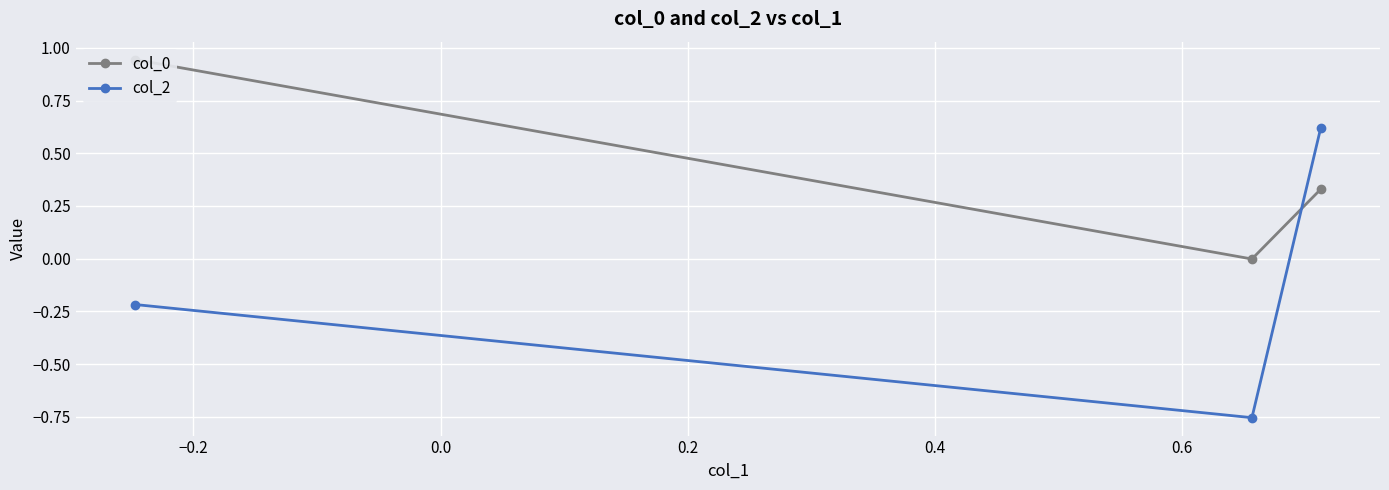

Does the chart display data point markers on the line(s)?

Yes